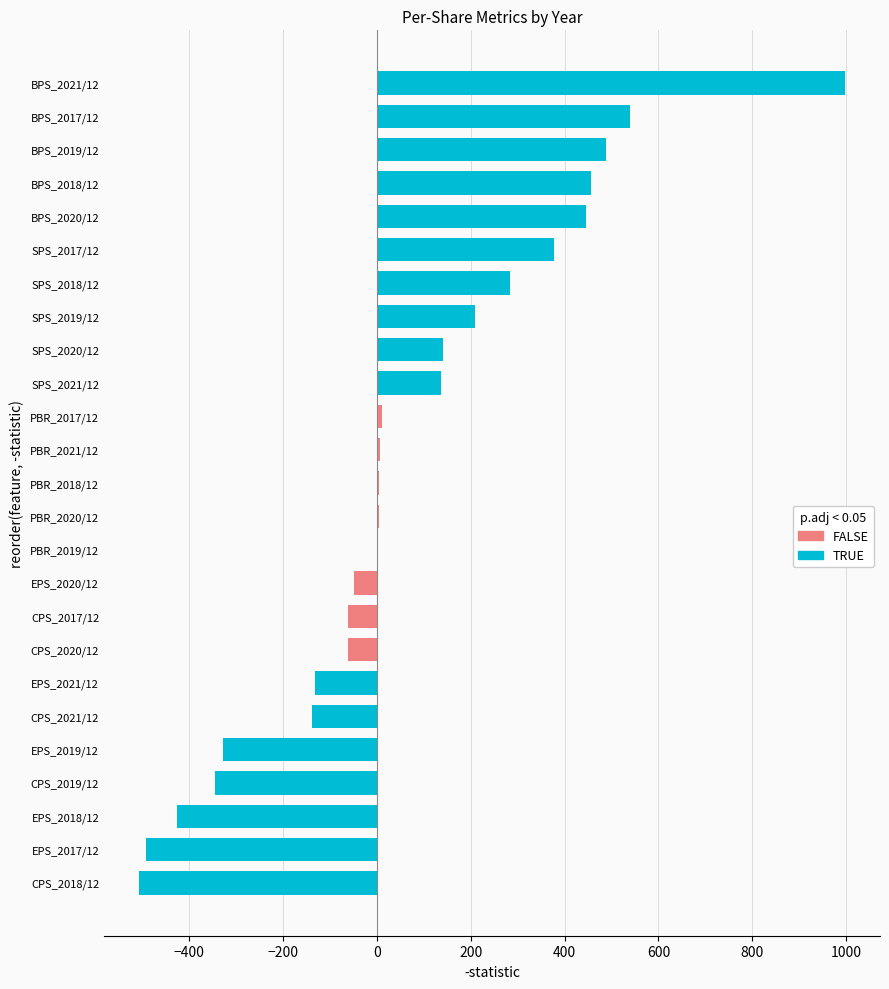

Is it true that the value at CPS_2018/12 is -506.0?

True